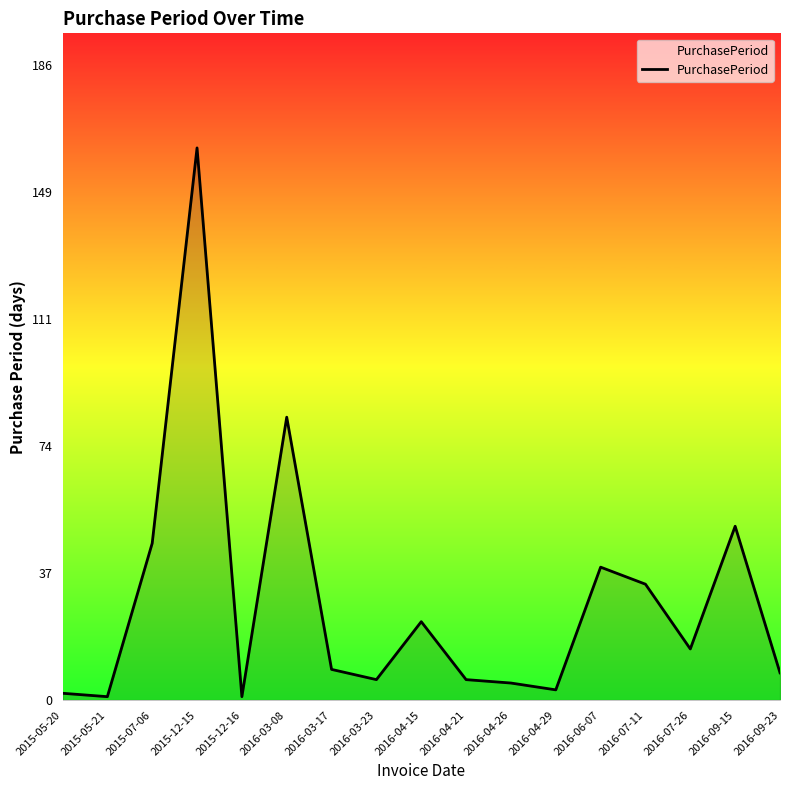

What is the greatest value displayed?

162